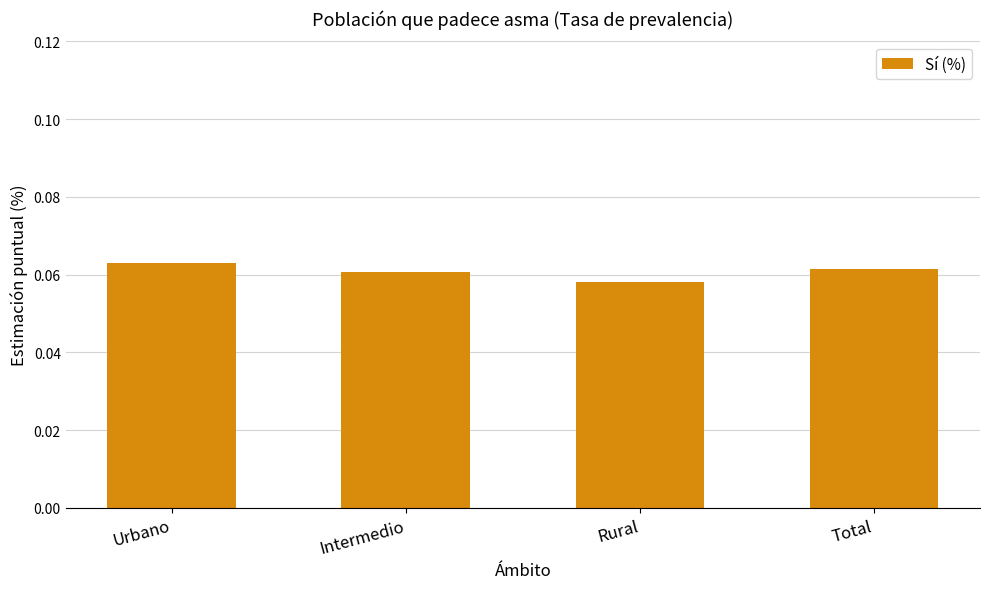

How many bars are there in total?

4